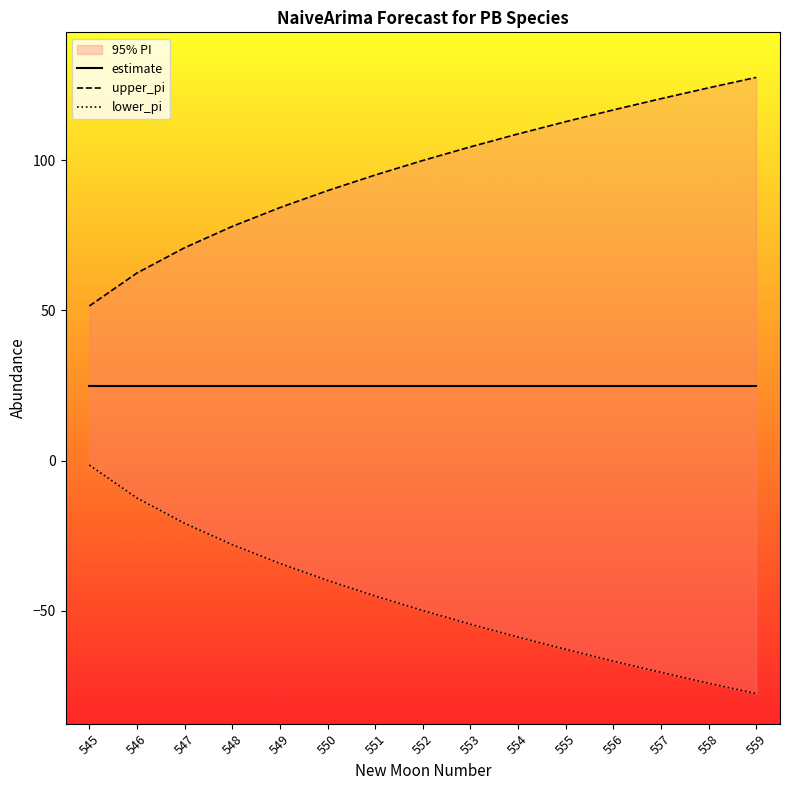

Which series has the widest spread of values?

lower_pi